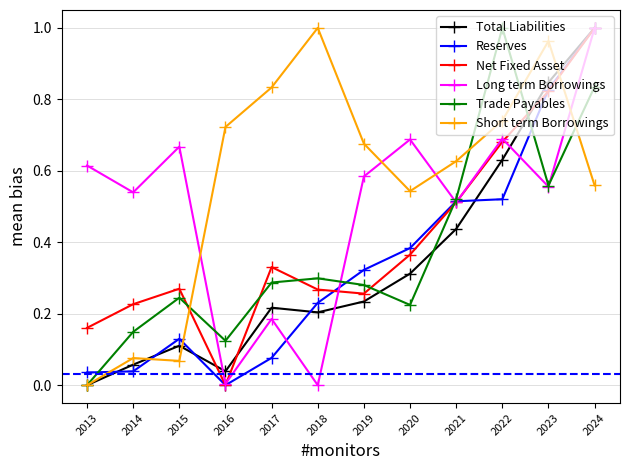

At which category is the sum across all series the highest?

2024